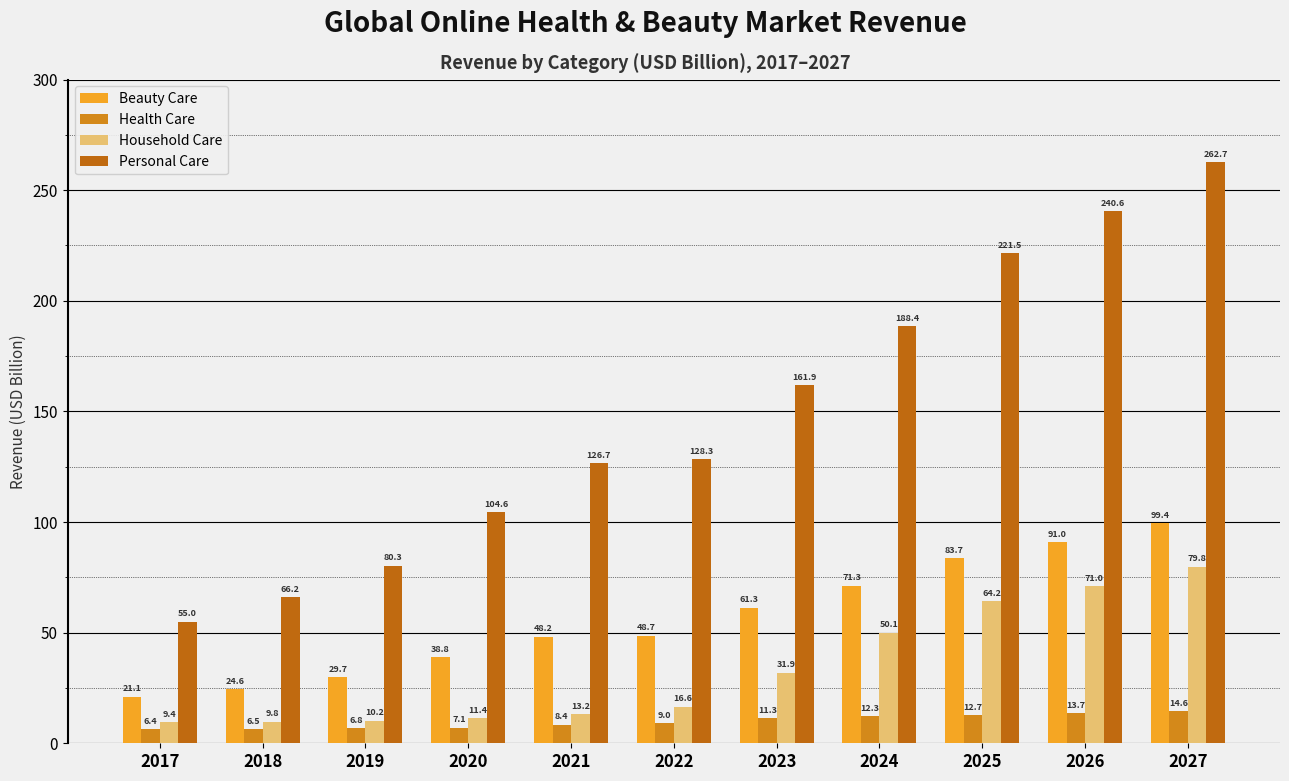

What is the highest value of the Household Care series?

79.8